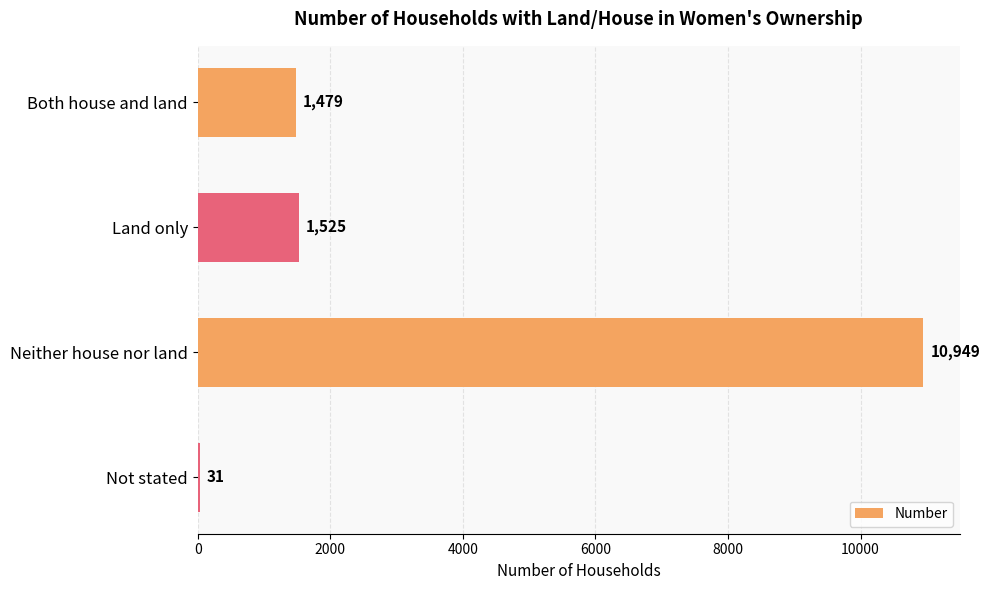

True or false: the data shows 1479 at Both house and land.

True